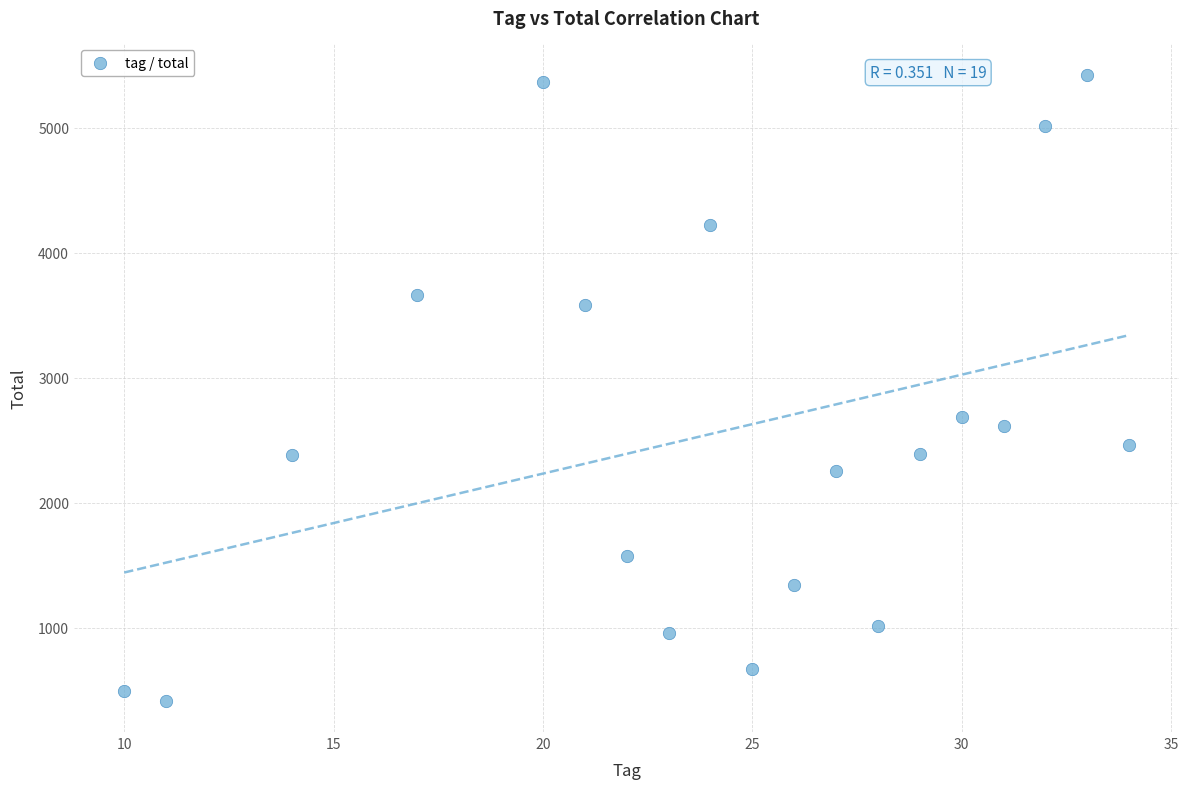

What is the range of X values (max minus min)?

24